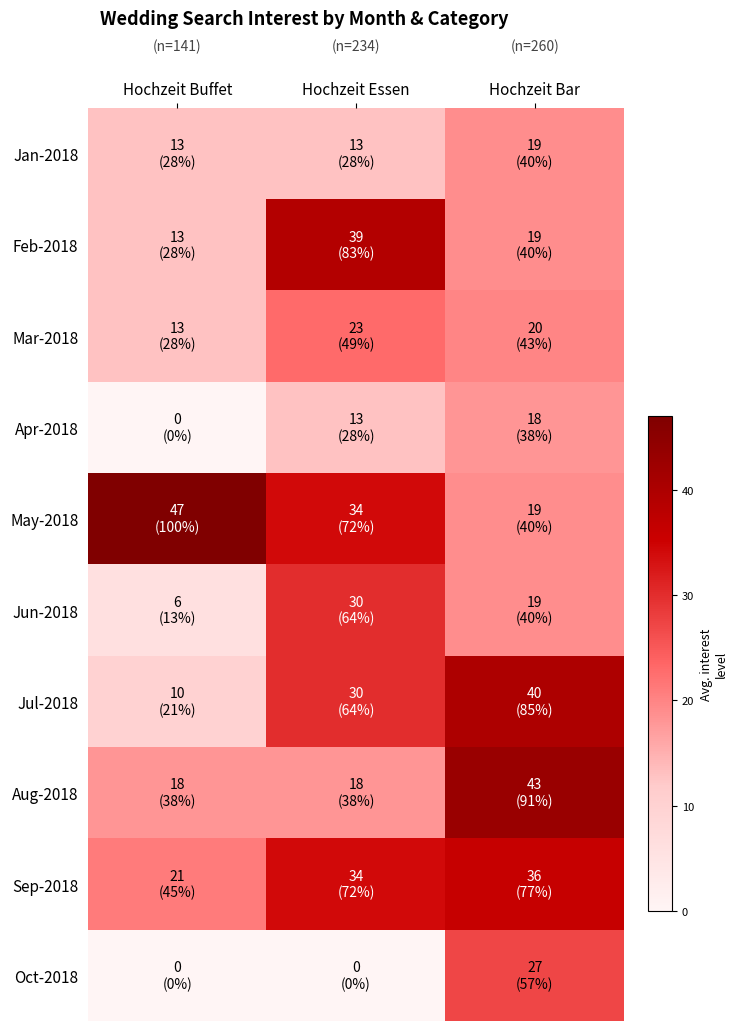

What is the spread (max minus min) of values at Hochzeit Bar?

25